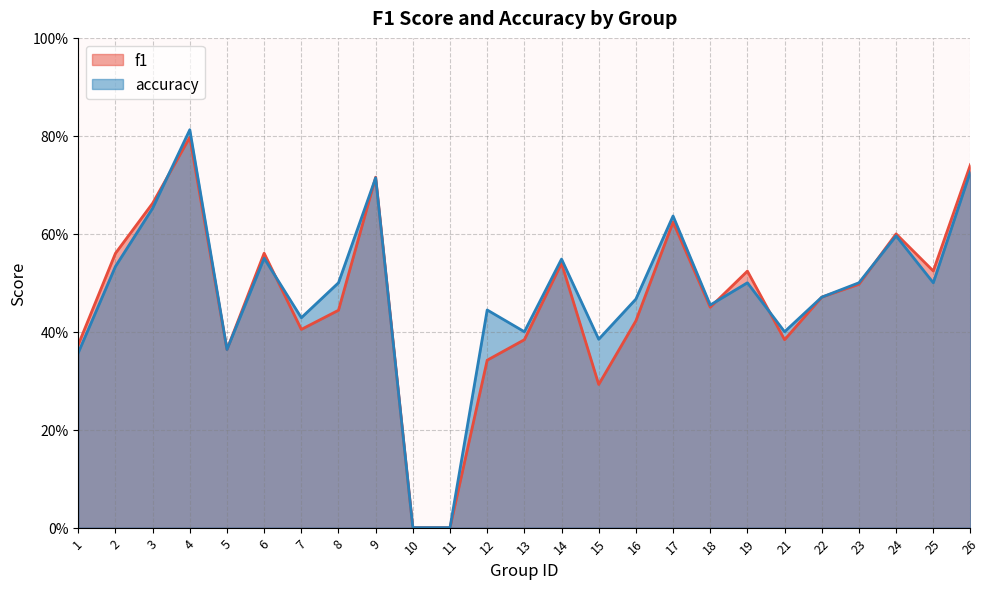

At 9, list the series in order from largest to smallest.

f1, accuracy